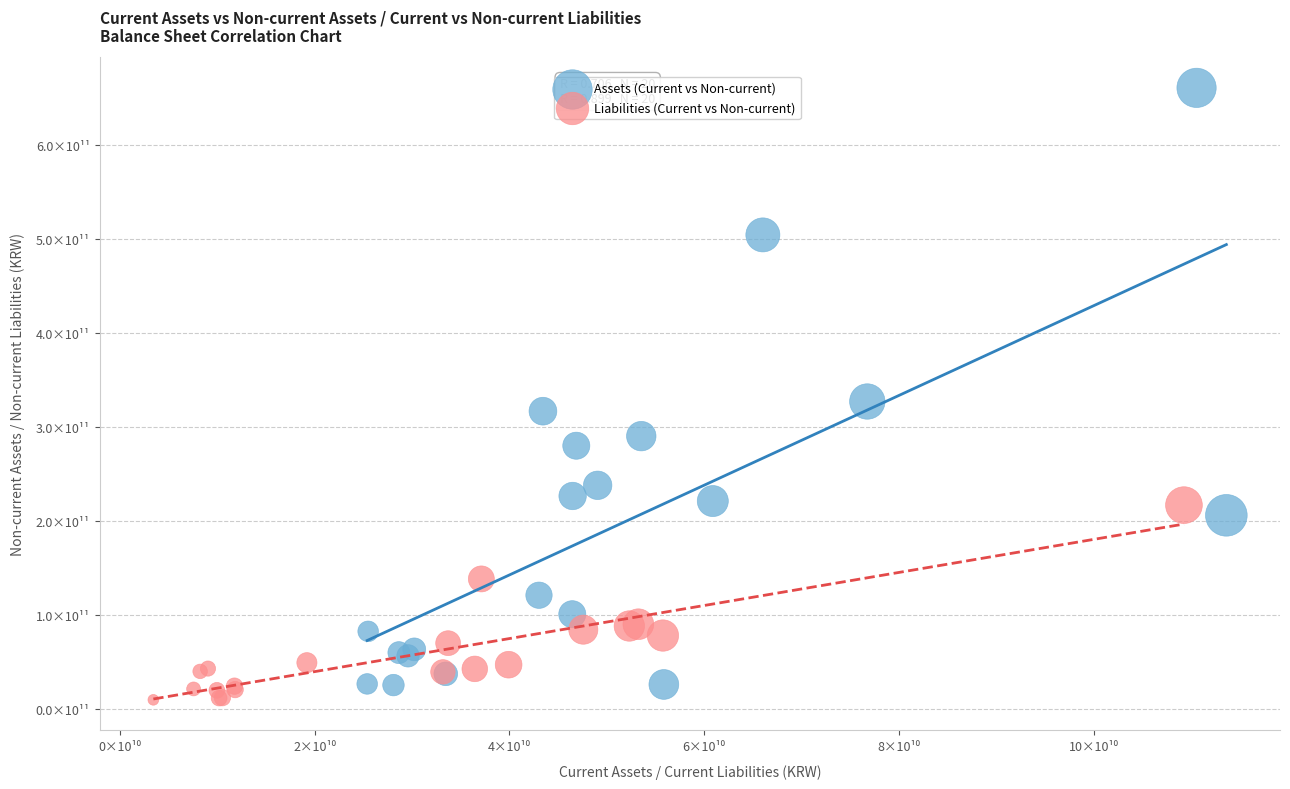

Which series has the widest spread of Y values?

Assets (Current vs Non-current)